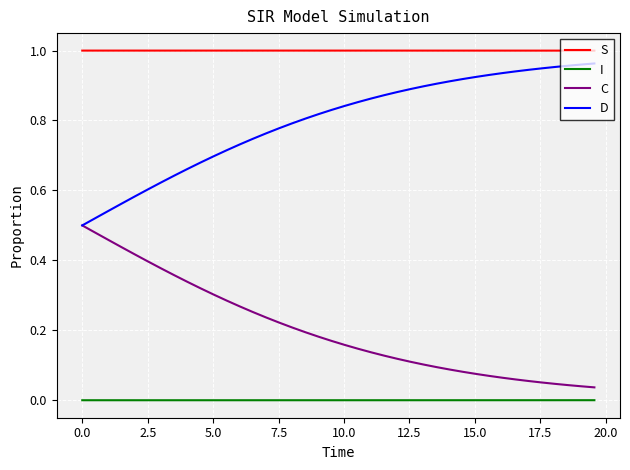

Which series has the largest total across all categories?

S